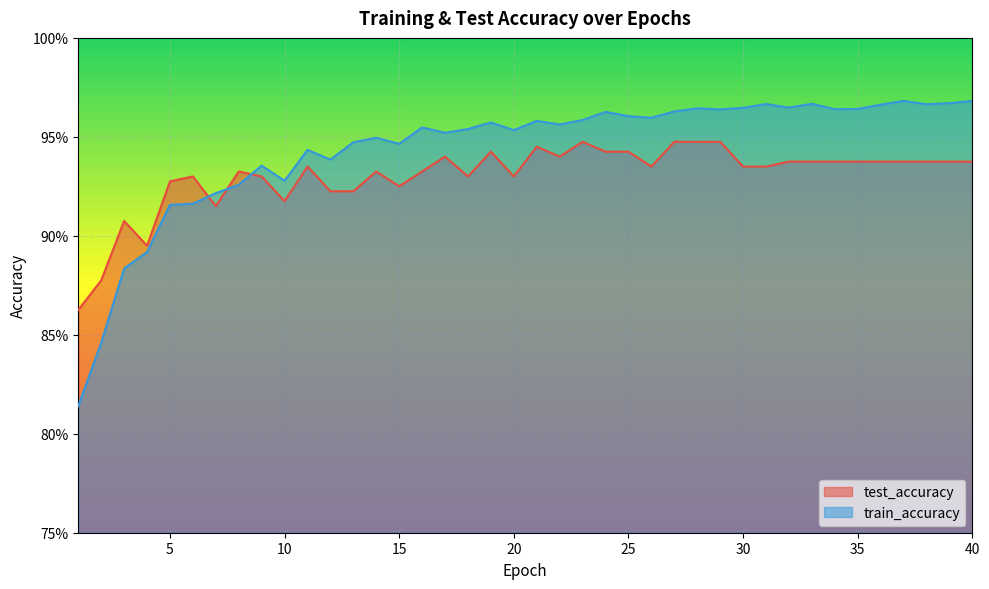

True or false: test_accuracy has a value of 0.4 at 13.

False